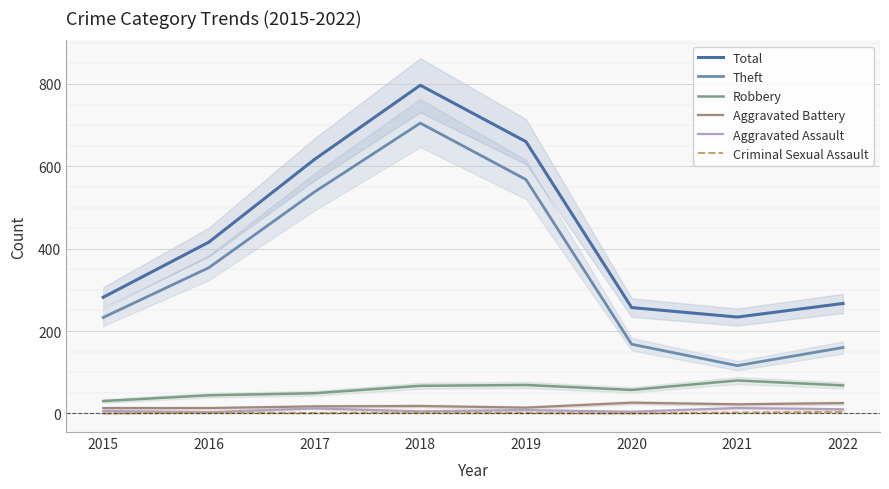

Which series changed the most between 2016 and 2019?

Total